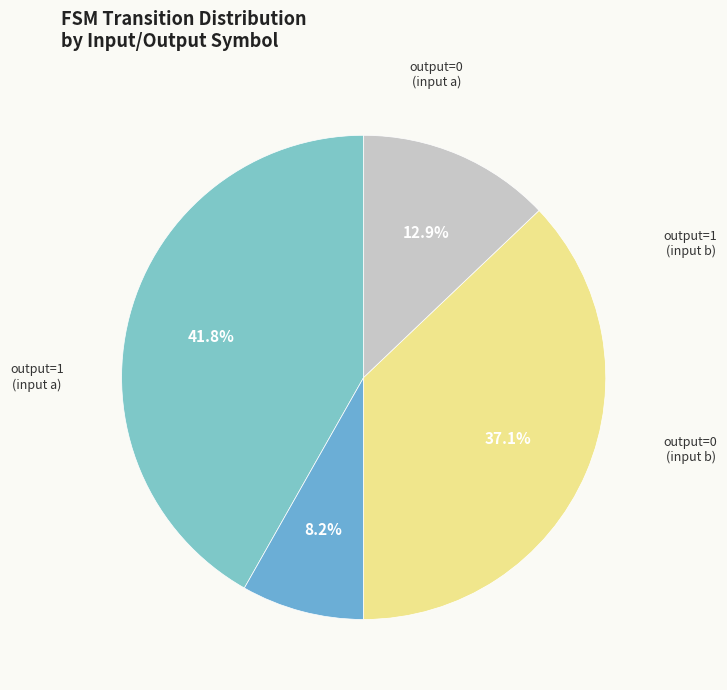

How many segments does this pie chart have?

4